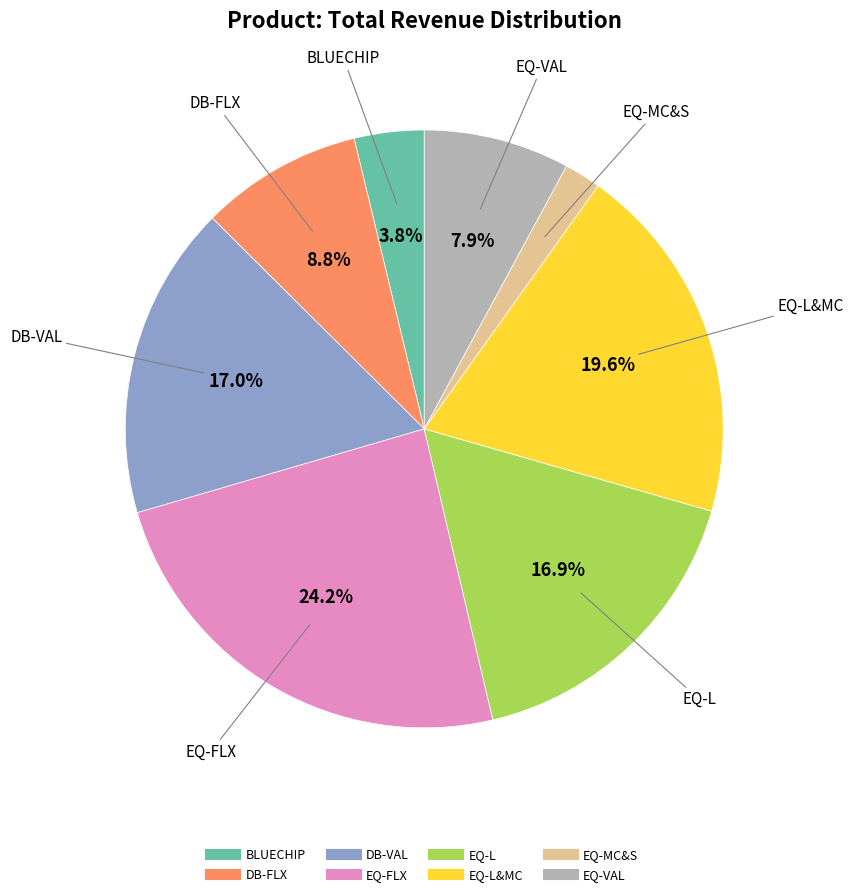

Does any single category account for the majority?

No